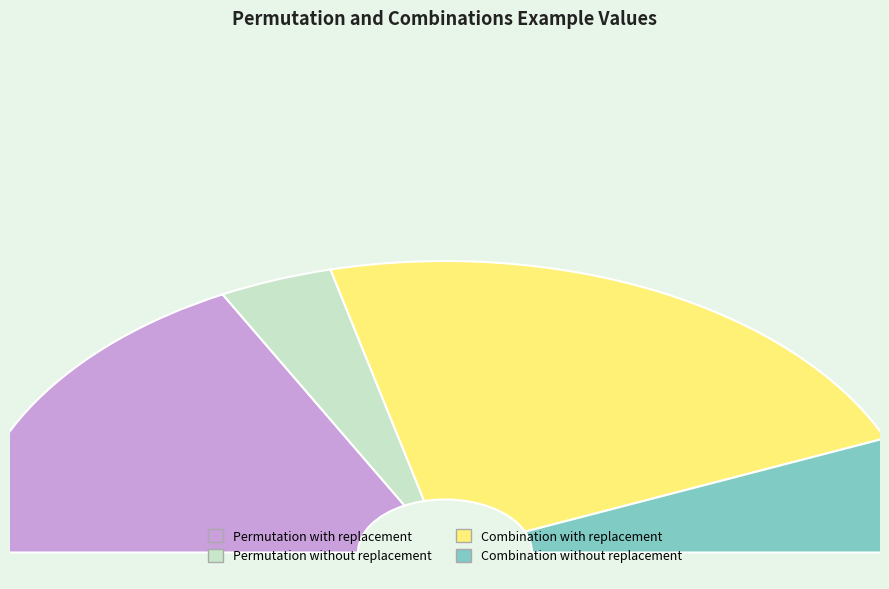

Is it true that Permutation without replacement is 15% of the pie?

False